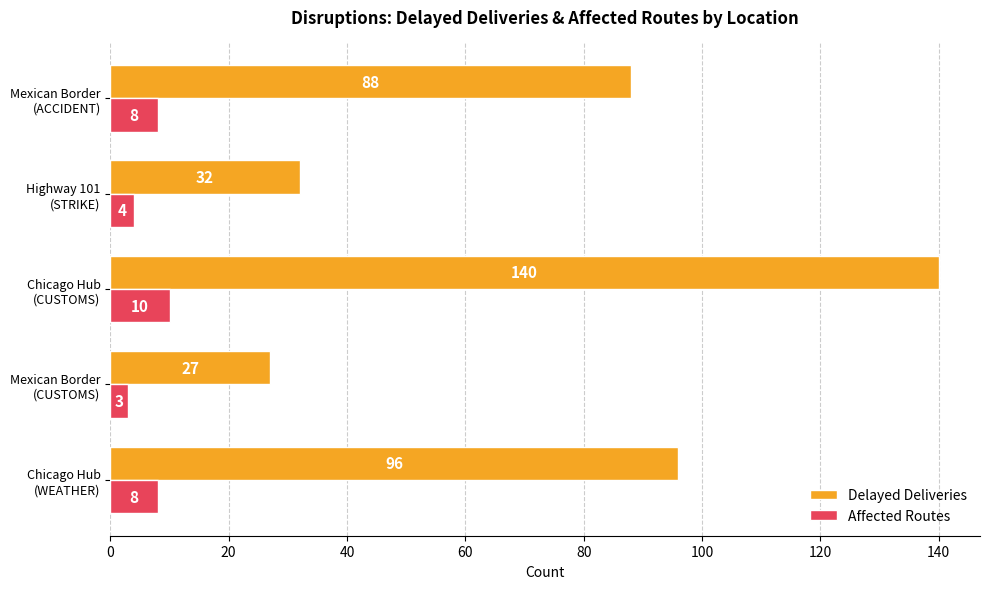

How many categories are shown in the chart?

5